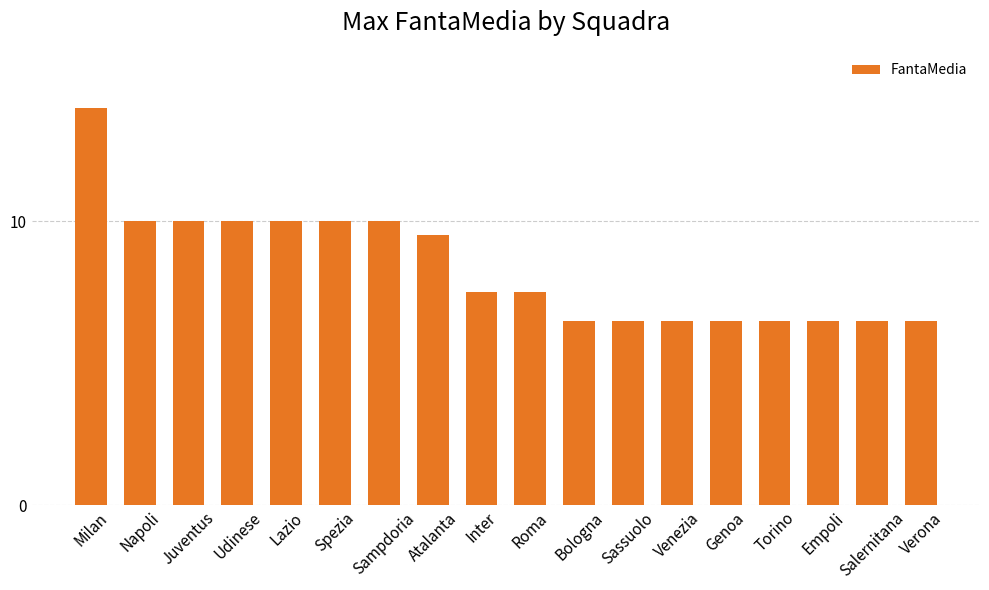

What is the maximum value shown in the chart?

14.0